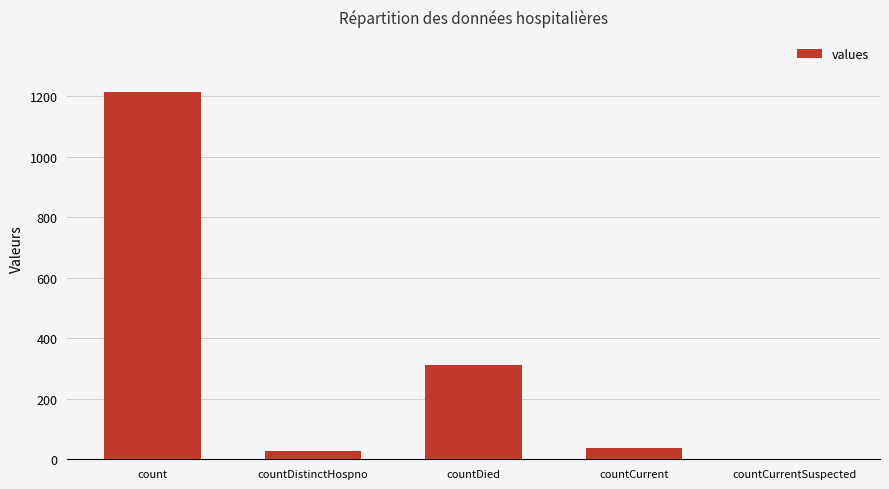

What is the change in value from countDied to countCurrentSuspected?

-310